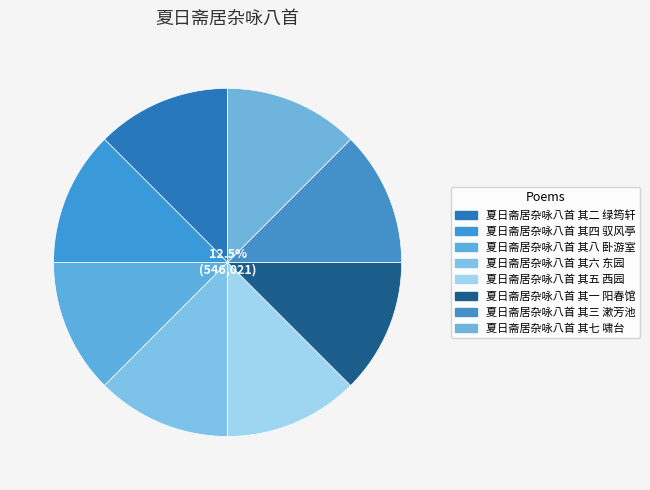

What percentage is the 夏日斋居杂咏八首 其三 漱芳池 slice, to the nearest percent?

12%